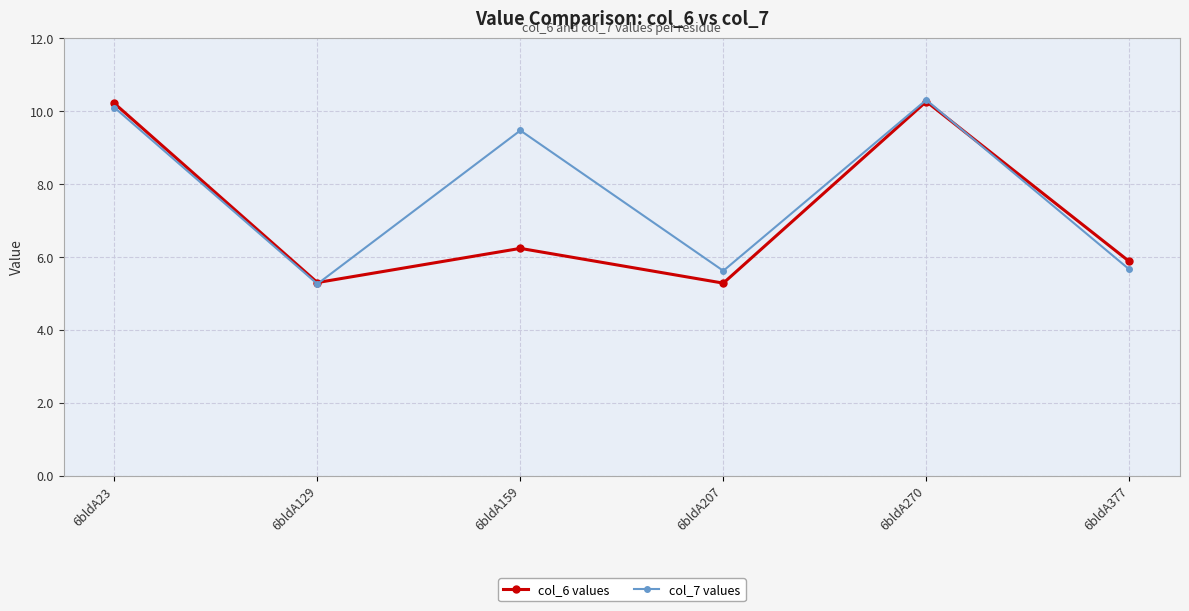

What is the value of the col_6 values point at the 2nd from the left?

5.3